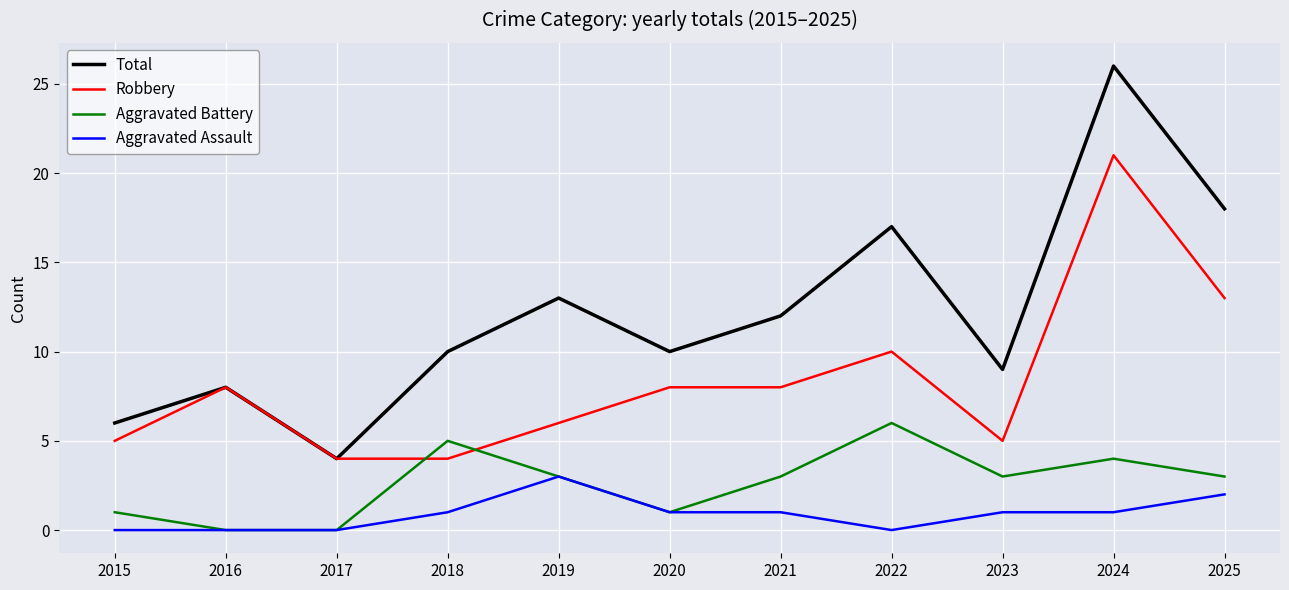

The Aggravated Battery series shows 1 at 2018. True or false?

False